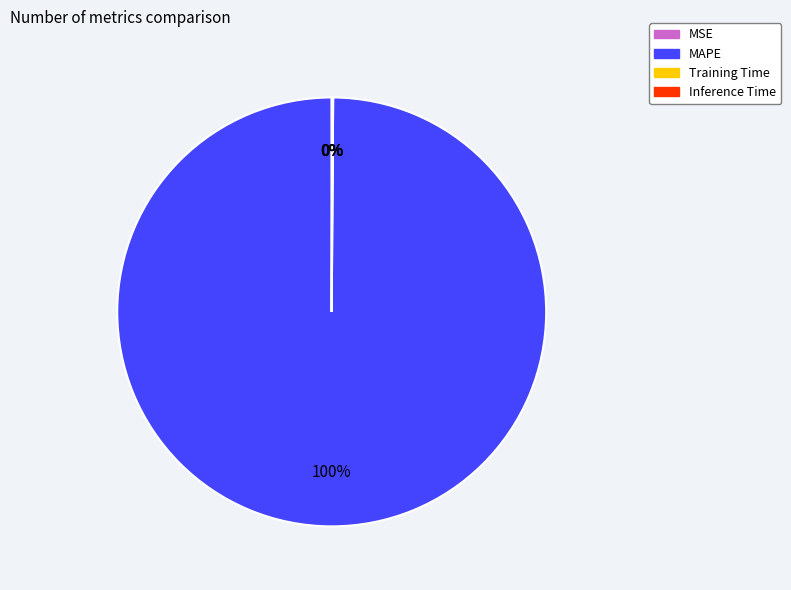

What is the majority slice?

MAPE